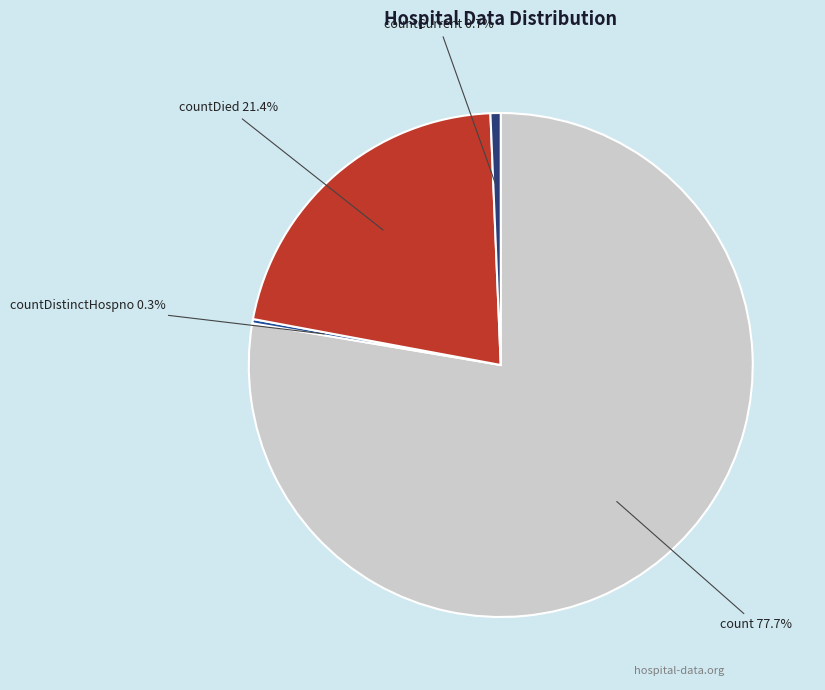

Combined, do countCurrent and count account for over 50%?

Yes